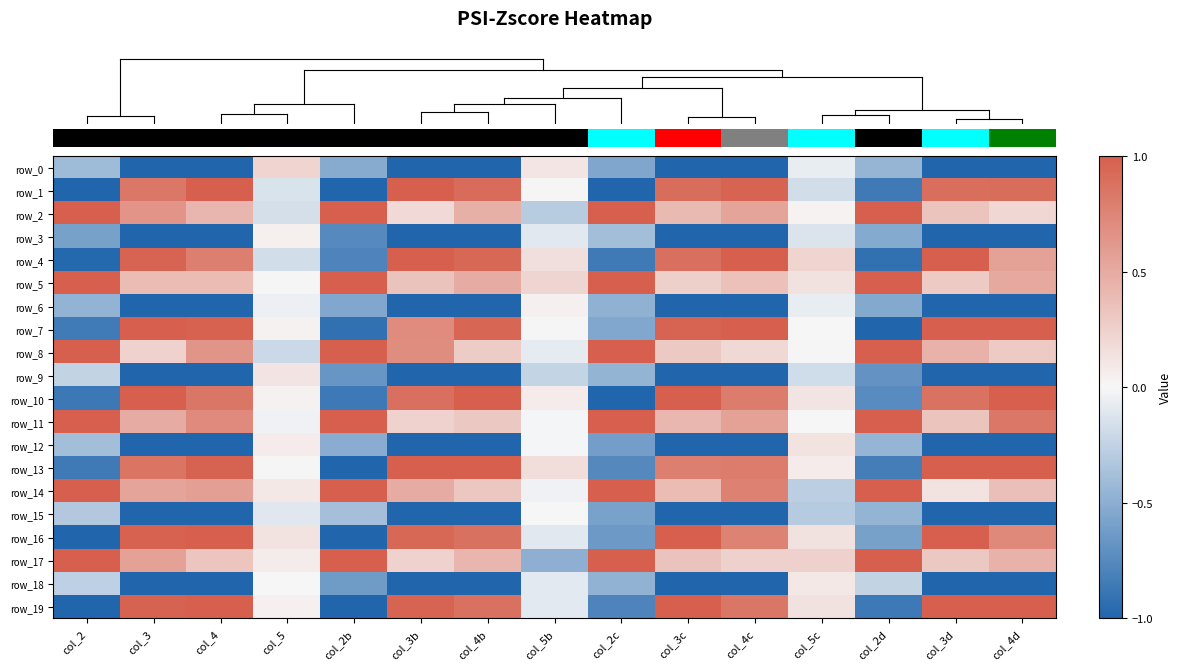

What is the sum of all row_0 values?

-12.9